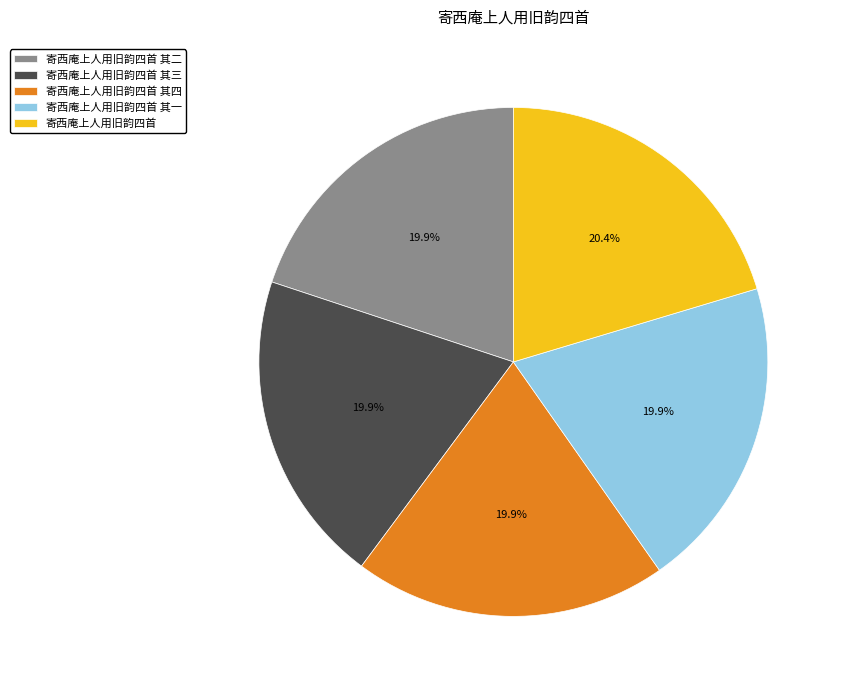

What percentage is the 寄西庵上人用旧韵四首 其四 slice, to the nearest percent?

20%